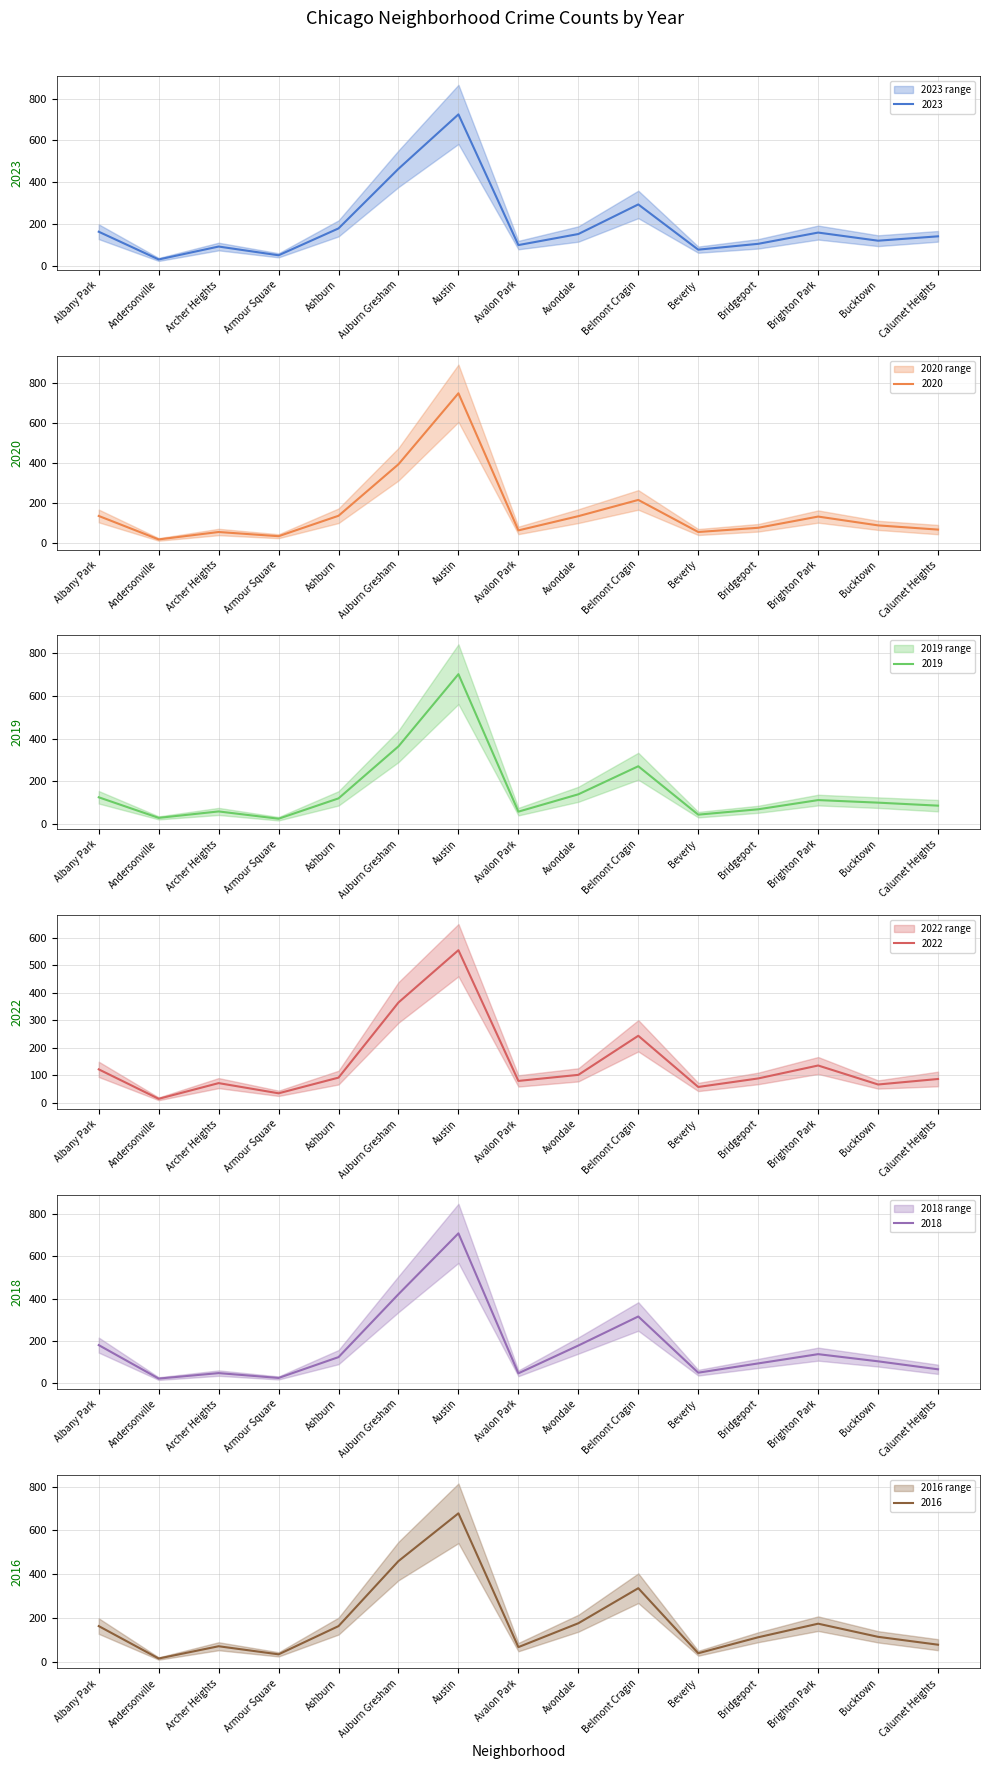

What is the sum of the 2019 values at Belmont Cragin and Beverly?

316